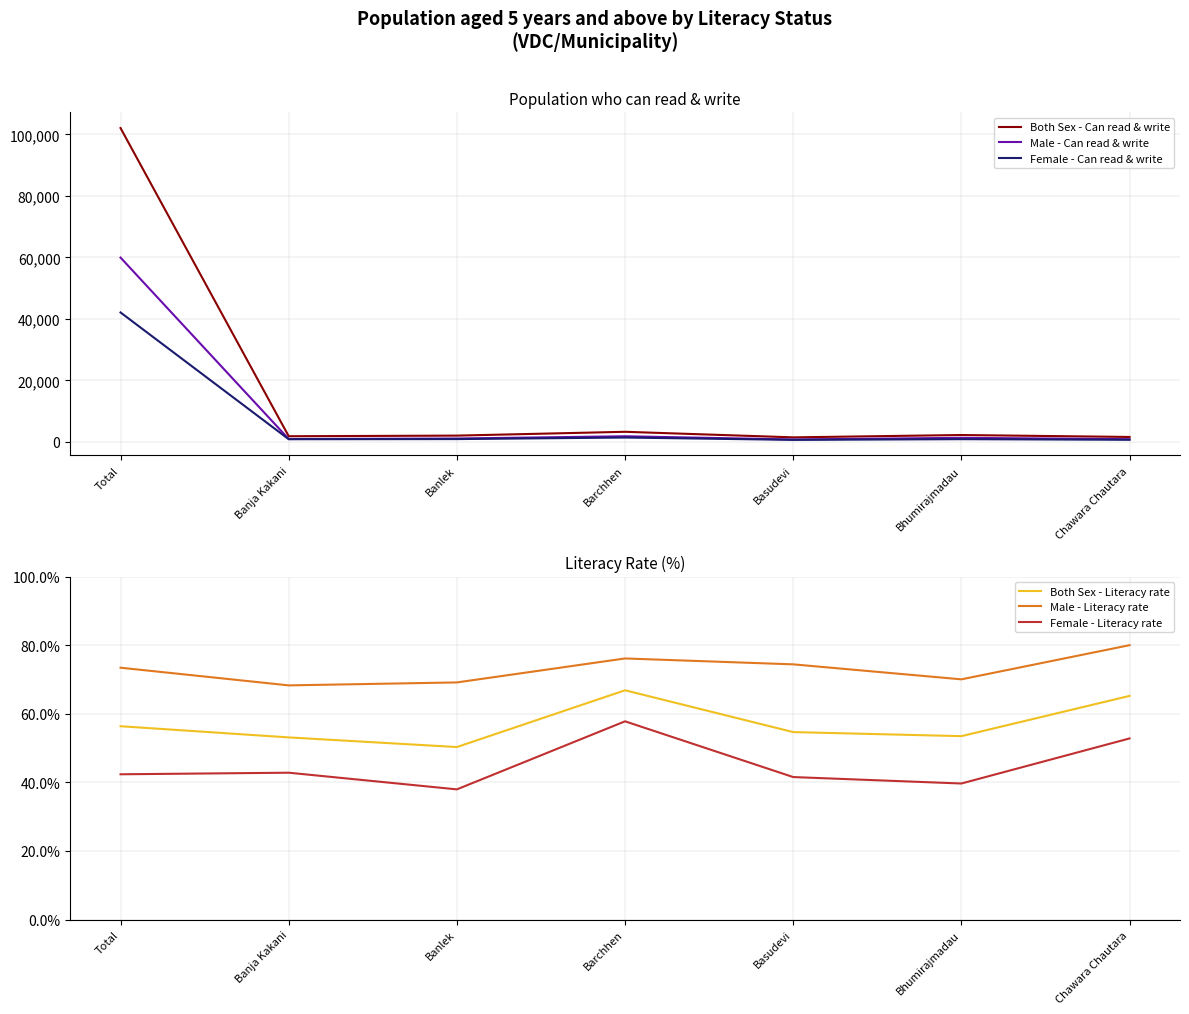

At which category does Female - Literacy rate reach its first local valley?

Banlek